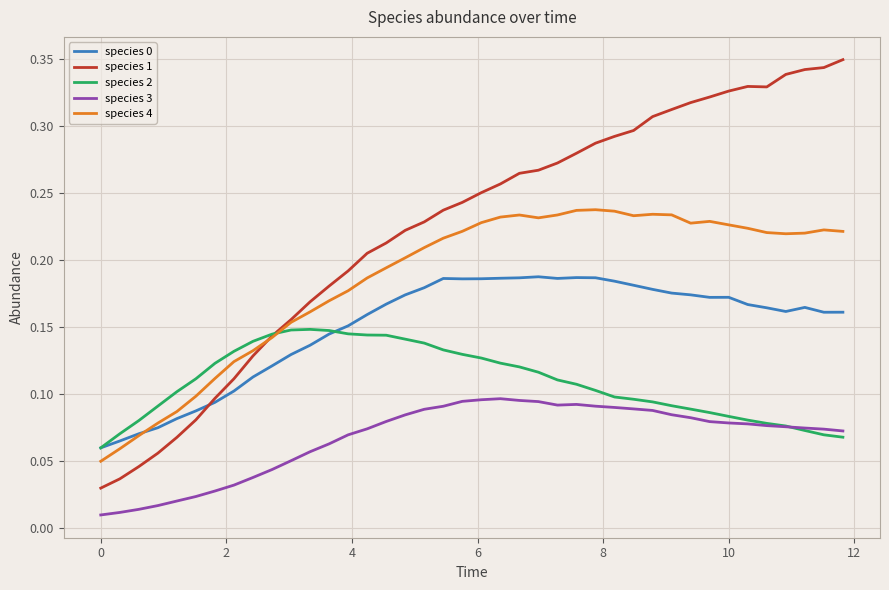

Which series has the largest total across all categories?

species 1